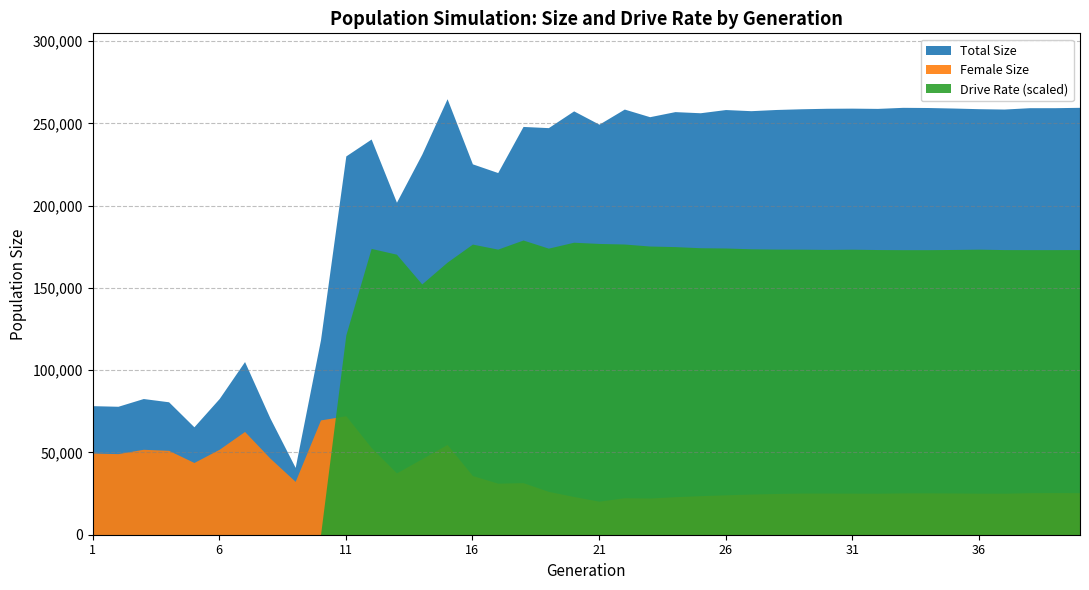

Reading right to left, extract all data points from this chart.

Total Size: 259759.0	259536.0	259531.0	258709.0	258932.0	259324.0	259642.0	259748.0	259104.0	259261.0	259179.0	258884.0	258447.0	257716.0	258409.0	256459.0	257147.0	254059.0	258693.0	249507.0	257598.0	247412.0	248134.0	220108.0	225404.0	264977.0	231275.0	202077.0	240488.0	230217.0	118541.0	40913.0	71018.0	105250.0	82823.0	65595.0	80796.0	82773.0	78068.0	78442.0
Female Size: 25559.0	25613.0	25550.0	25225.0	25242.0	25367.0	25437.0	25417.0	25221.0	25261.0	25303.0	25305.0	25055.0	24723.0	24244.0	23735.0	23098.0	22305.0	22479.0	20380.0	23237.0	26351.0	31652.0	31320.0	35976.0	54852.0	46180.0	37573.0	53021.0	72322.0	69764.0	32412.0	46610.0	62760.0	51954.0	43905.0	51285.0	51925.0	49289.0	49633.0
Drive Rate: 0.7	0.7	0.7	0.7	0.7	0.7	0.7	0.7	0.7	0.7	0.7	0.7	0.7	0.7	0.7	0.7	0.7	0.7	0.7	0.7	0.7	0.7	0.7	0.7	0.7	0.6	0.6	0.6	0.7	0.5	0.0	0.0	0.0	0.0	0.0	0.0	0.0	0.0	0.0	0.0